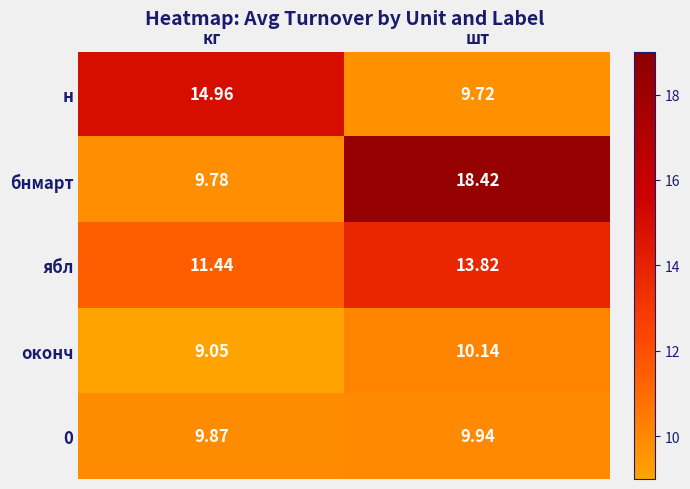

Where is бнмарт nearest to the value 14?

кг